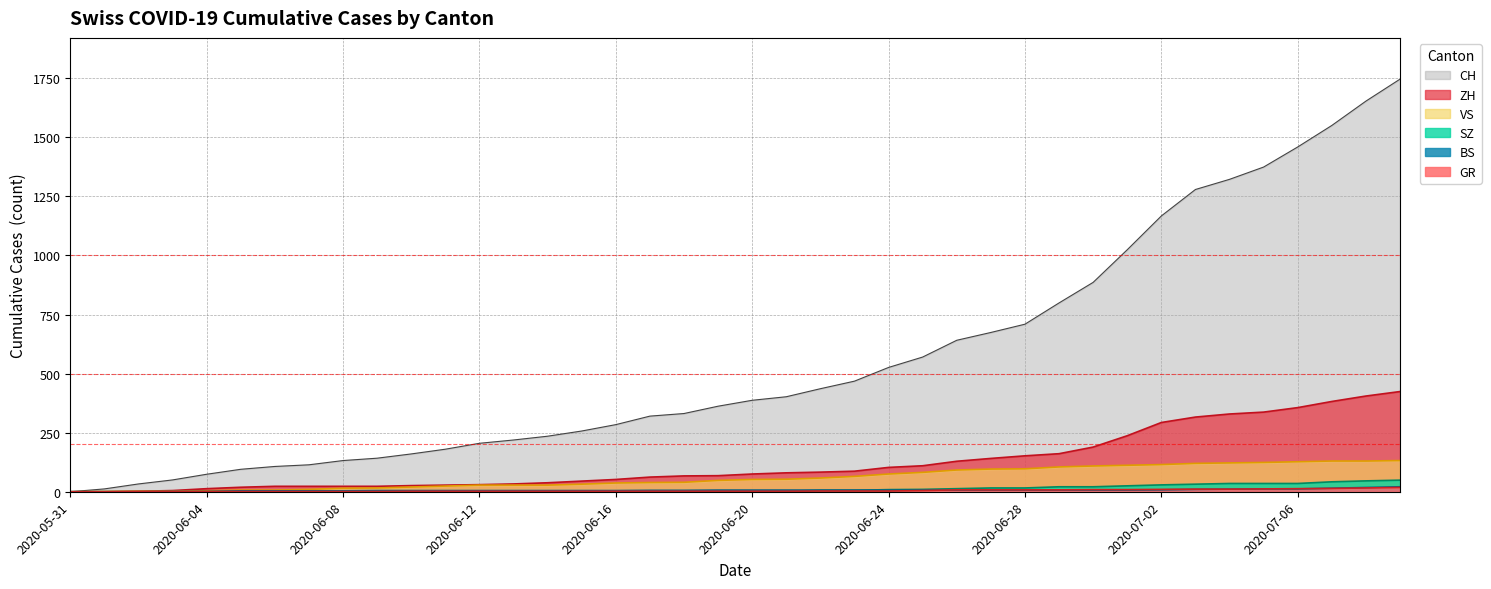

Reading left to right, extract all data points from this chart.

CH: 2020-05-31=0	2020-06-01=12	2020-06-02=33	2020-06-03=50	2020-06-04=74	2020-06-05=95	2020-06-06=107	2020-06-07=114	2020-06-08=132	2020-06-09=142	2020-06-10=160	2020-06-11=180	2020-06-12=205	2020-06-13=219	2020-06-14=235	2020-06-15=257	2020-06-16=284	2020-06-17=320	2020-06-18=331	2020-06-19=362	2020-06-20=387	2020-06-21=402	2020-06-22=436	2020-06-23=468	2020-06-24=526	2020-06-25=570	2020-06-26=641	2020-06-27=674	2020-06-28=709	2020-06-29=799	2020-06-30=886	2020-07-01=1024	2020-07-02=1167	2020-07-03=1279	2020-07-04=1322	2020-07-05=1374	2020-07-06=1459	2020-07-07=1550	2020-07-08=1653	2020-07-09=1746
ZH: 2020-05-31=0	2020-06-01=0	2020-06-02=2	2020-06-03=5	2020-06-04=13	2020-06-05=19	2020-06-06=23	2020-06-07=23	2020-06-08=23	2020-06-09=23	2020-06-10=26	2020-06-11=28	2020-06-12=30	2020-06-13=33	2020-06-14=38	2020-06-15=45	2020-06-16=52	2020-06-17=62	2020-06-18=67	2020-06-19=68	2020-06-20=75	2020-06-21=80	2020-06-22=83	2020-06-23=87	2020-06-24=103	2020-06-25=110	2020-06-26=129	2020-06-27=141	2020-06-28=152	2020-06-29=161	2020-06-30=189	2020-07-01=237	2020-07-02=293	2020-07-03=316	2020-07-04=329	2020-07-05=337	2020-07-06=356	2020-07-07=382	2020-07-08=405	2020-07-09=424
SZ: 2020-05-31=0	2020-06-01=0	2020-06-02=0	2020-06-03=0	2020-06-04=0	2020-06-05=0	2020-06-06=0	2020-06-07=0	2020-06-08=0	2020-06-09=0	2020-06-10=0	2020-06-11=1	2020-06-12=1	2020-06-13=1	2020-06-14=1	2020-06-15=1	2020-06-16=1	2020-06-17=1	2020-06-18=1	2020-06-19=2	2020-06-20=2	2020-06-21=2	2020-06-22=6	2020-06-23=6	2020-06-24=9	2020-06-25=10	2020-06-26=13	2020-06-27=16	2020-06-28=16	2020-06-29=21	2020-06-30=21	2020-07-01=25	2020-07-02=29	2020-07-03=32	2020-07-04=35	2020-07-05=35	2020-07-06=35	2020-07-07=42	2020-07-08=46	2020-07-09=49
BS: 2020-05-31=0	2020-06-01=0	2020-06-02=0	2020-06-03=1	2020-06-04=1	2020-06-05=4	2020-06-06=4	2020-06-07=4	2020-06-08=4	2020-06-09=5	2020-06-10=5	2020-06-11=5	2020-06-12=5	2020-06-13=5	2020-06-14=5	2020-06-15=5	2020-06-16=5	2020-06-17=6	2020-06-18=6	2020-06-19=7	2020-06-20=7	2020-06-21=7	2020-06-22=7	2020-06-23=7	2020-06-24=7	2020-06-25=7	2020-06-26=7	2020-06-27=7	2020-06-28=7	2020-06-29=7	2020-06-30=7	2020-07-01=7	2020-07-02=8	2020-07-03=10	2020-07-04=11	2020-07-05=12	2020-07-06=12	2020-07-07=15	2020-07-08=18	2020-07-09=21
GR: 2020-05-31=0	2020-06-01=0	2020-06-02=1	2020-06-03=1	2020-06-04=1	2020-06-05=1	2020-06-06=1	2020-06-07=1	2020-06-08=1	2020-06-09=1	2020-06-10=2	2020-06-11=2	2020-06-12=2	2020-06-13=2	2020-06-14=2	2020-06-15=2	2020-06-16=2	2020-06-17=2	2020-06-18=2	2020-06-19=2	2020-06-20=2	2020-06-21=2	2020-06-22=3	2020-06-23=3	2020-06-24=3	2020-06-25=5	2020-06-26=8	2020-06-27=8	2020-06-28=8	2020-06-29=8	2020-06-30=9	2020-07-01=9	2020-07-02=10	2020-07-03=11	2020-07-04=11	2020-07-05=12	2020-07-06=13	2020-07-07=14	2020-07-08=16	2020-07-09=18
VS: 2020-05-31=0	2020-06-01=1	2020-06-02=2	2020-06-03=2	2020-06-04=4	2020-06-05=7	2020-06-06=7	2020-06-07=10	2020-06-08=15	2020-06-09=16	2020-06-10=20	2020-06-11=24	2020-06-12=28	2020-06-13=28	2020-06-14=28	2020-06-15=32	2020-06-16=37	2020-06-17=39	2020-06-18=40	2020-06-19=48	2020-06-20=52	2020-06-21=53	2020-06-22=58	2020-06-23=65	2020-06-24=75	2020-06-25=82	2020-06-26=92	2020-06-27=96	2020-06-28=97	2020-06-29=105	2020-06-30=109	2020-07-01=112	2020-07-02=115	2020-07-03=120	2020-07-04=122	2020-07-05=124	2020-07-06=127	2020-07-07=130	2020-07-08=130	2020-07-09=132